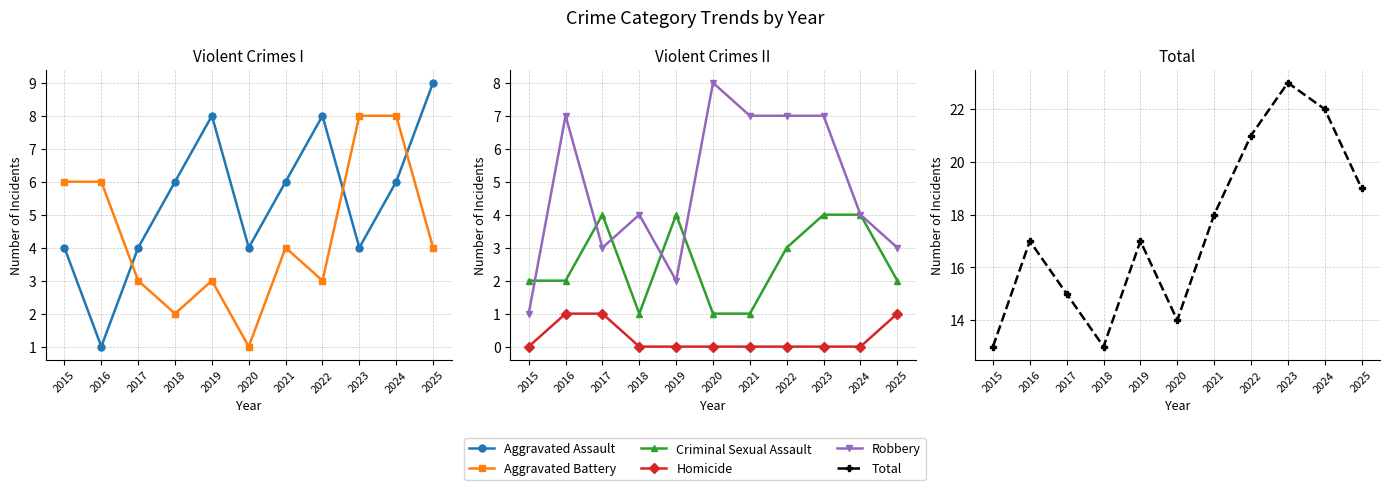

How many lines are shown in the chart?

6